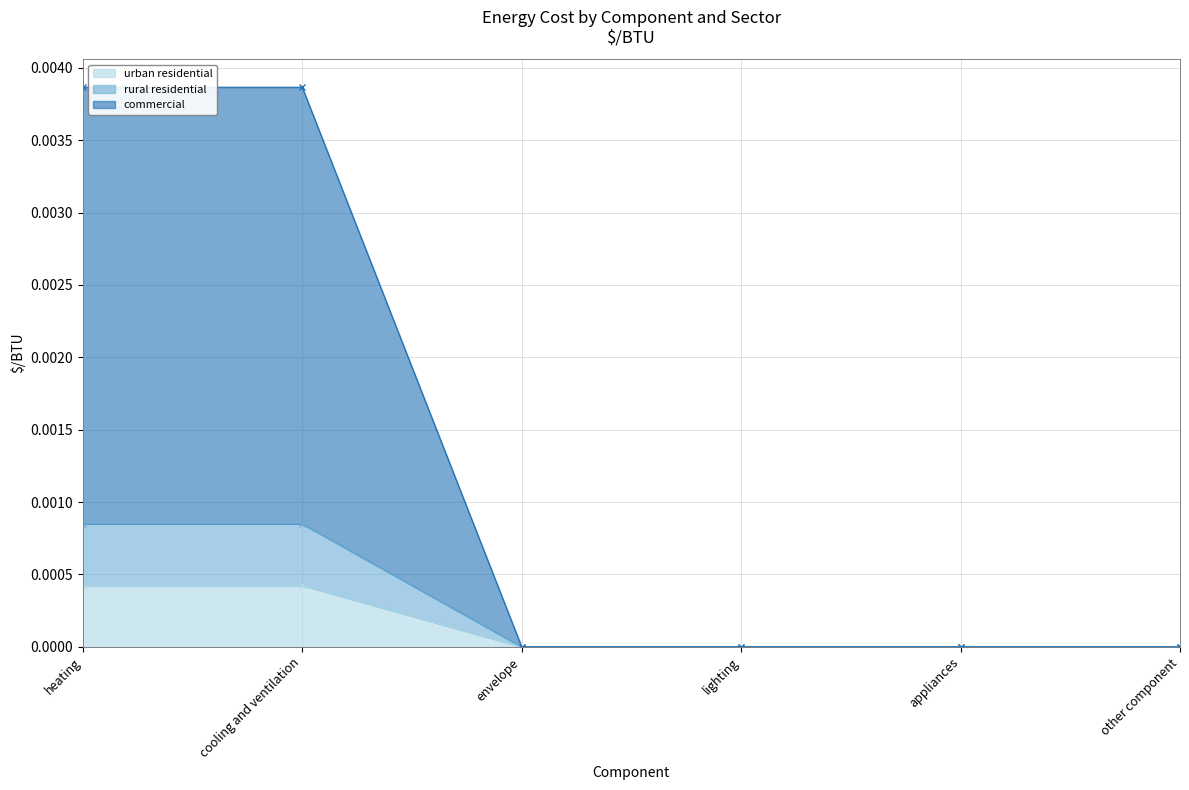

How many positive values does the urban residential series have?

2